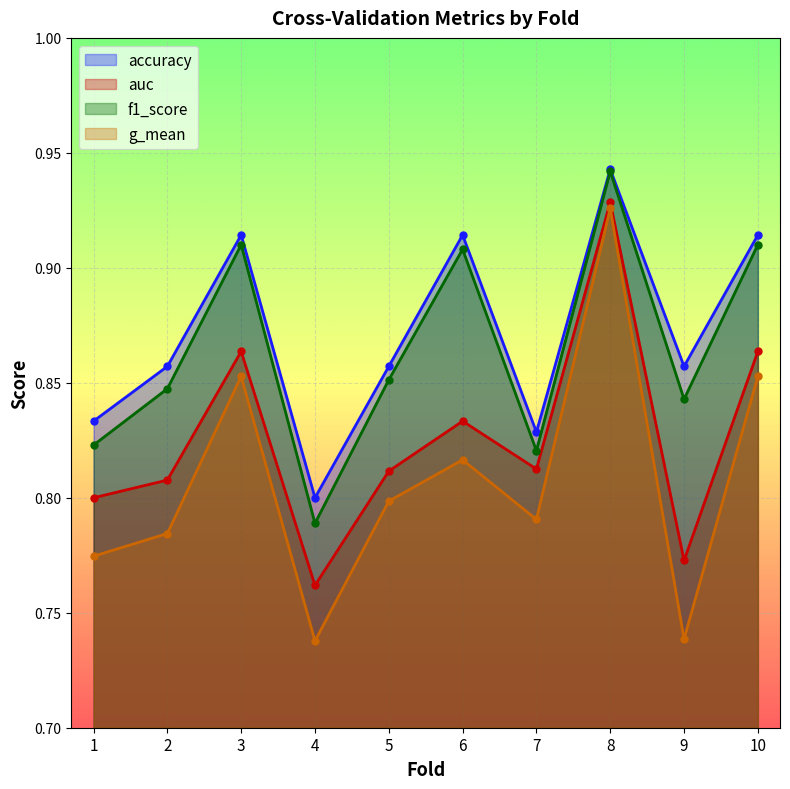

How many data points does each series have?

10